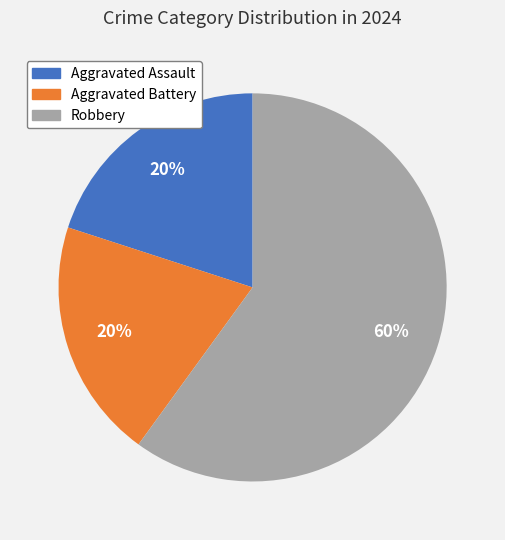

To the nearest percent, what portion does Aggravated Assault represent?

20%